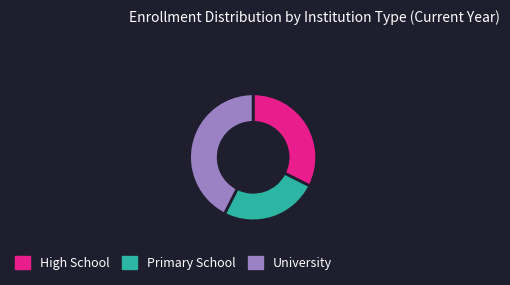

Rank the categories by value from highest to lowest.

University, High School, Primary School